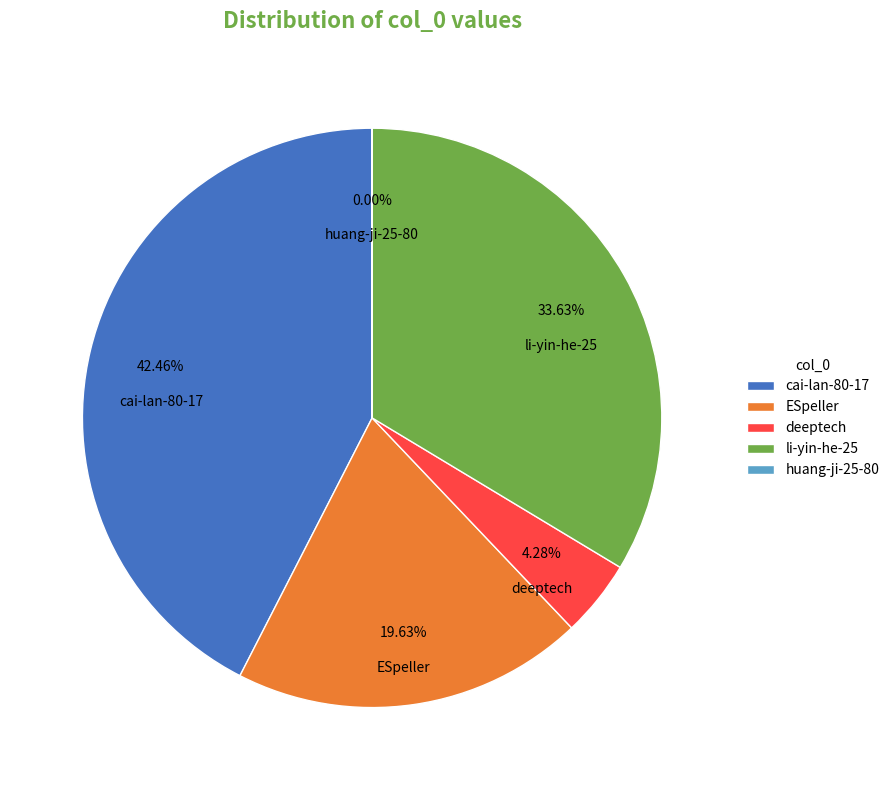

What percentage is the li-yin-he-25 slice, to the nearest percent?

34%